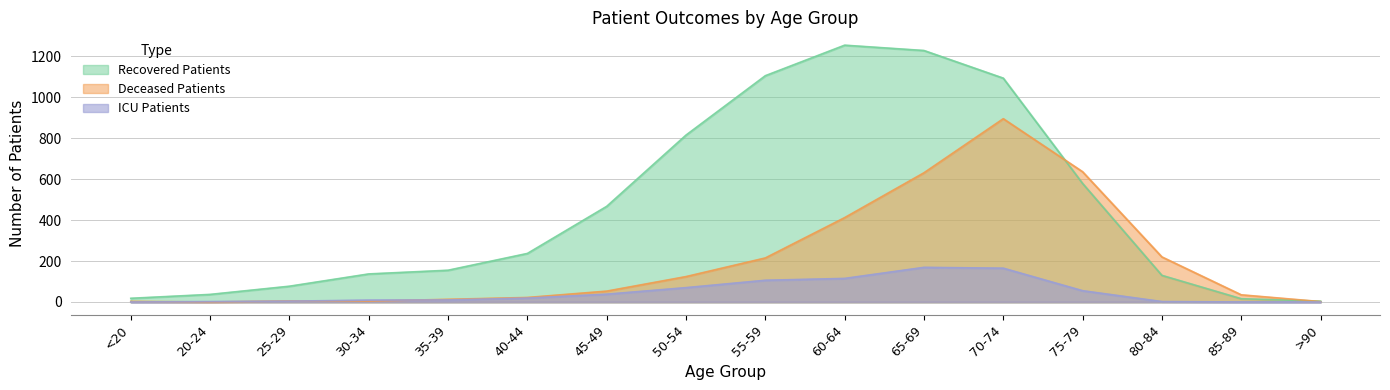

What is the label of the 14th point from the right?

25-29